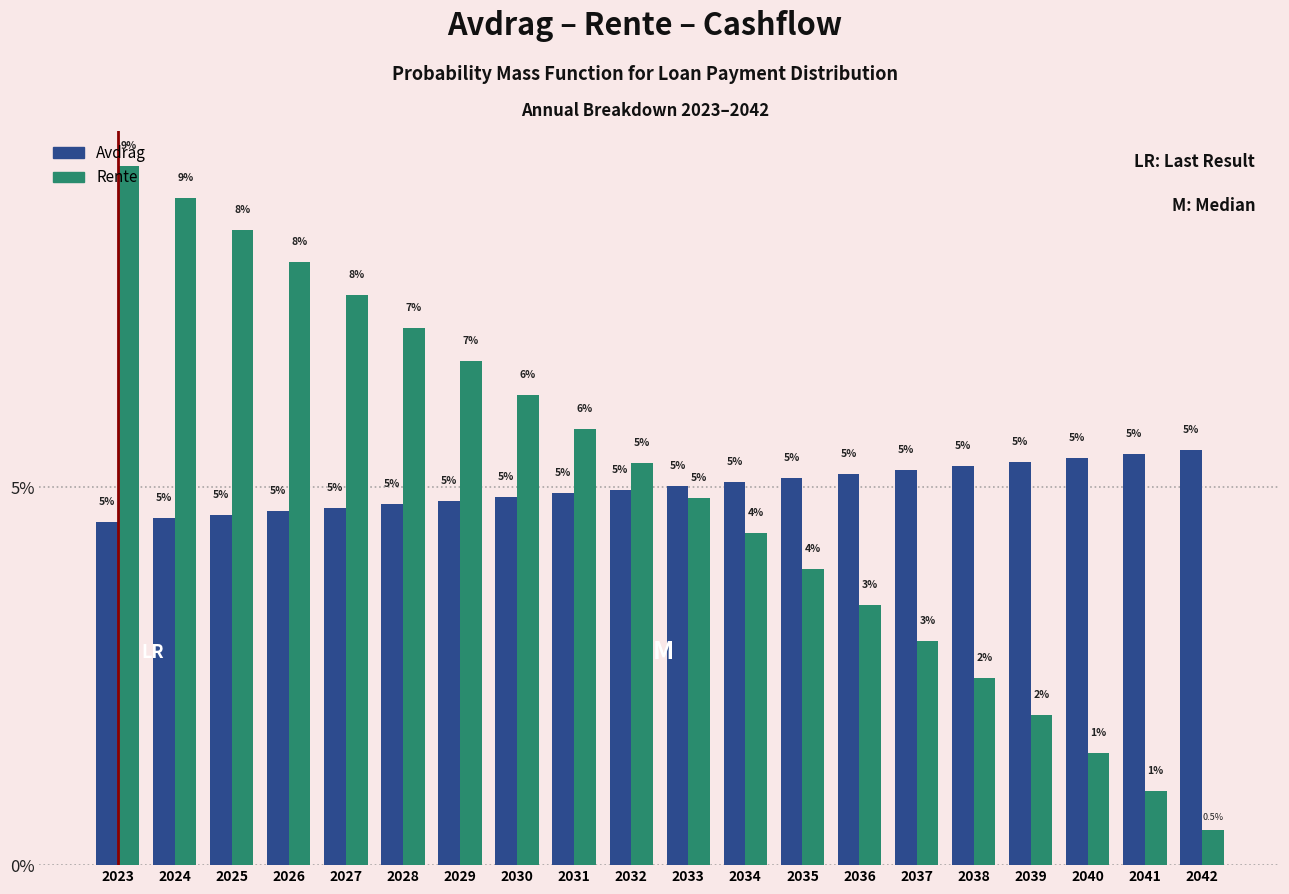

Which series changed the most between 2023 and 2034?

Rente